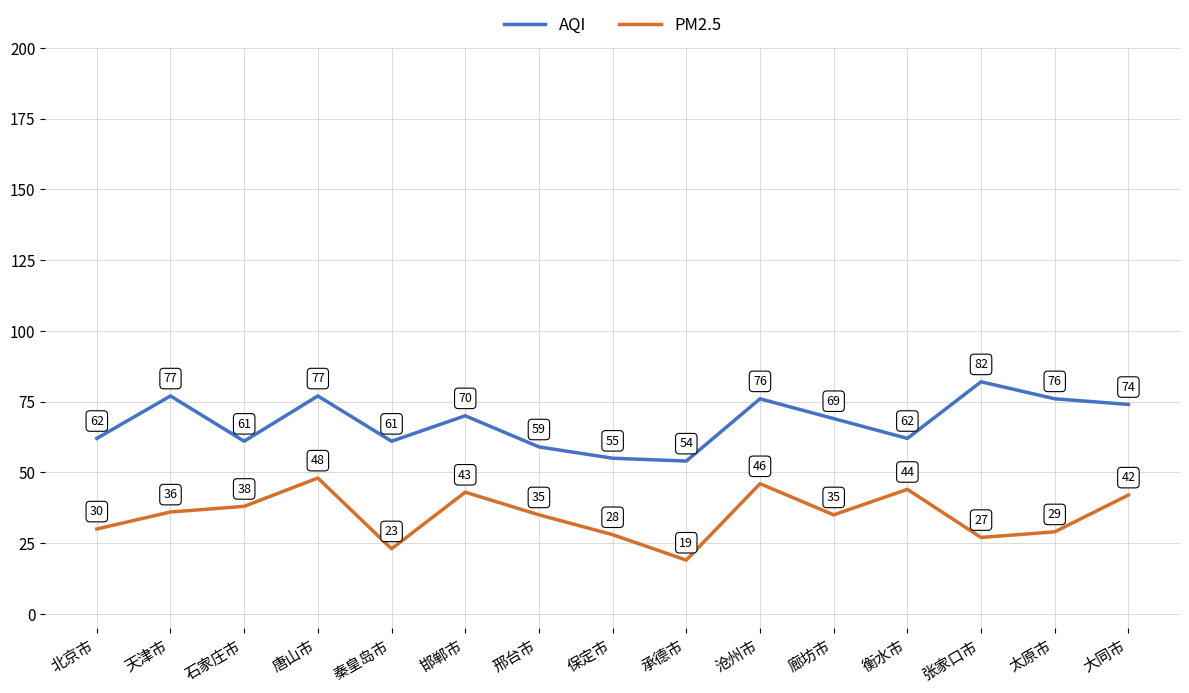

At which label does PM2.5 reach its peak?

唐山市